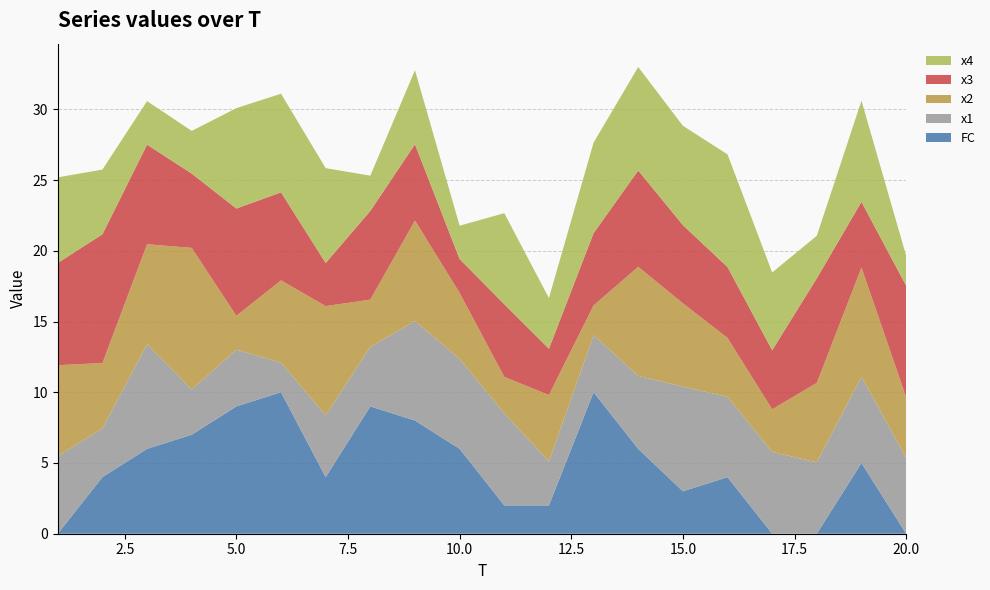

Reading left to right, list all the values displayed in this chart.

FC: 1=0.0	2=4.0	3=6.0	4=7.0	5=9.0	6=10.0	7=4.0	8=9.0	9=8.0	10=6.0	11=2.0	12=2.0	13=10.0	14=6.0	15=3.0	16=4.0	17=0.0	18=0.0	19=5.0	20=0.0
x1: 1=5.5	2=3.4	3=7.4	4=3.2	5=4.0	6=2.1	7=4.4	8=4.2	9=7.0	10=6.4	11=6.5	12=3.1	13=4.0	14=5.2	15=7.4	16=5.7	17=5.8	18=5.0	19=6.1	20=5.4
x2: 1=6.4	2=4.6	3=7.1	4=10.0	5=2.4	6=5.8	7=7.7	8=3.3	9=7.1	10=4.7	11=2.6	12=4.7	13=2.1	14=7.7	15=5.9	16=4.2	17=3.0	18=5.6	19=7.7	20=4.3
x3: 1=7.2	2=9.1	3=7.0	4=5.3	5=7.6	6=6.2	7=3.0	8=6.3	9=5.4	10=2.4	11=5.1	12=3.3	13=5.1	14=6.8	15=5.5	16=5.0	17=4.2	18=7.4	19=4.6	20=7.9
x4: 1=6.1	2=4.6	3=3.1	4=3.0	5=7.1	6=7.0	7=6.7	8=2.5	9=5.2	10=2.4	11=6.4	12=3.6	13=6.4	14=7.3	15=7.0	16=8.0	17=5.5	18=3.0	19=7.1	20=2.1